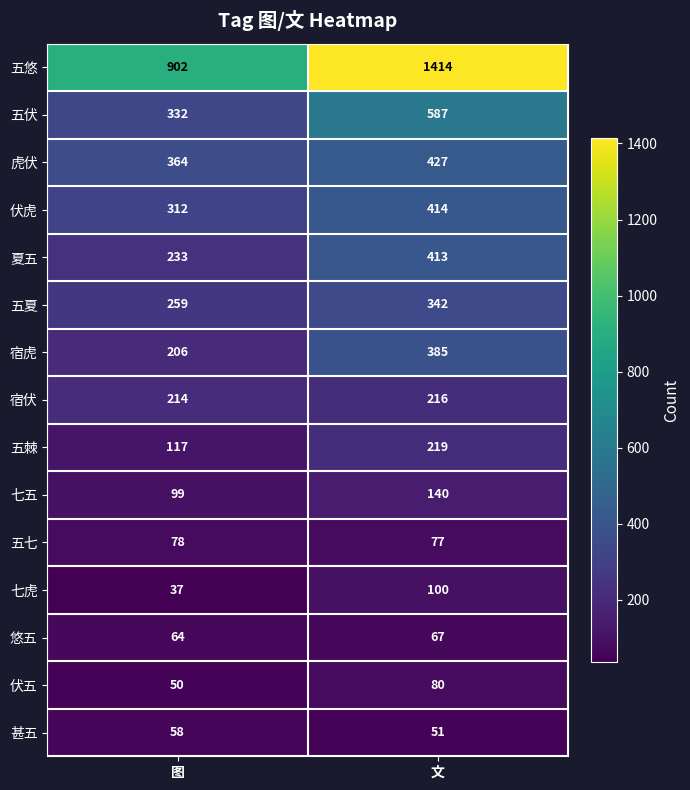

The 虎伏 series shows 364 at 图. True or false?

True